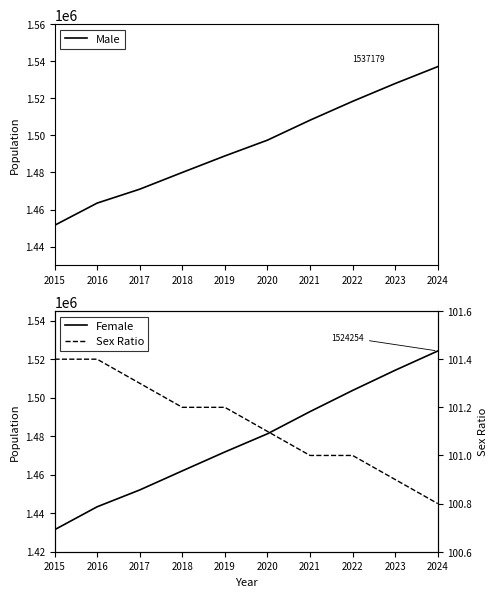

At how many categories does at least one series exceed 361800?

10